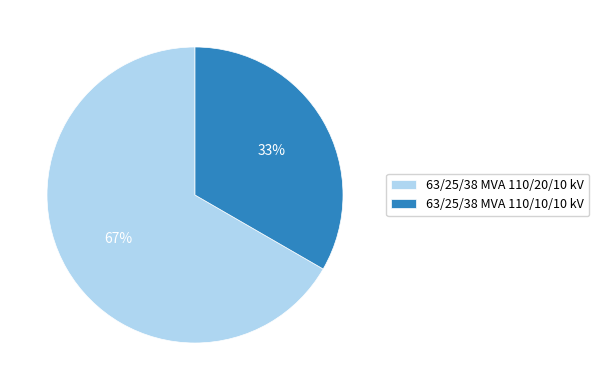

To the nearest percent, what percentage of the pie is 63/25/38 MVA 110/10/10 kV?

33%